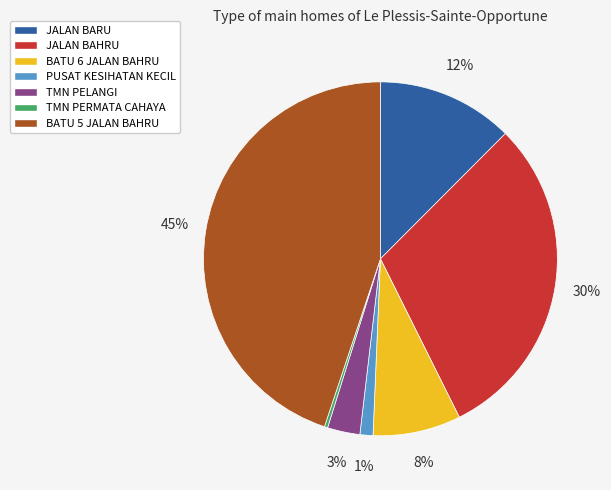

How many segments does this pie chart have?

7